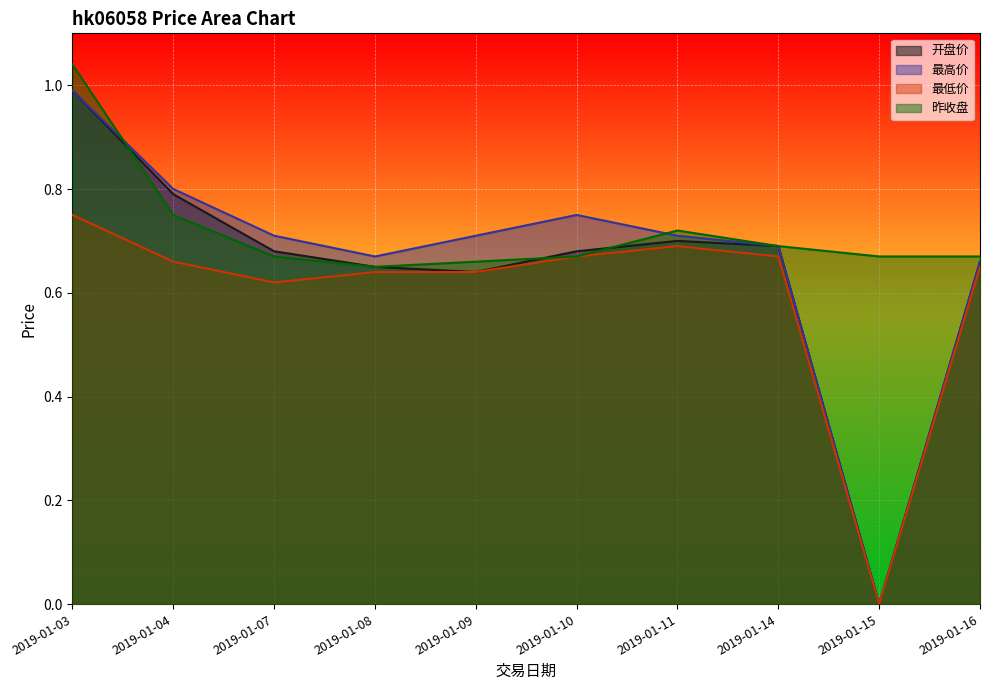

Reading right to left, transcribe all the data shown in this chart.

开盘价: 2019-01-16=0.7	2019-01-15=0.0	2019-01-14=0.7	2019-01-11=0.7	2019-01-10=0.7	2019-01-09=0.6	2019-01-08=0.7	2019-01-07=0.7	2019-01-04=0.8	2019-01-03=1.0
最高价: 2019-01-16=0.7	2019-01-15=0.0	2019-01-14=0.7	2019-01-11=0.7	2019-01-10=0.8	2019-01-09=0.7	2019-01-08=0.7	2019-01-07=0.7	2019-01-04=0.8	2019-01-03=1.0
最低价: 2019-01-16=0.7	2019-01-15=0.0	2019-01-14=0.7	2019-01-11=0.7	2019-01-10=0.7	2019-01-09=0.6	2019-01-08=0.6	2019-01-07=0.6	2019-01-04=0.7	2019-01-03=0.8
昨收盘: 2019-01-16=0.7	2019-01-15=0.7	2019-01-14=0.7	2019-01-11=0.7	2019-01-10=0.7	2019-01-09=0.7	2019-01-08=0.7	2019-01-07=0.7	2019-01-04=0.8	2019-01-03=1.0